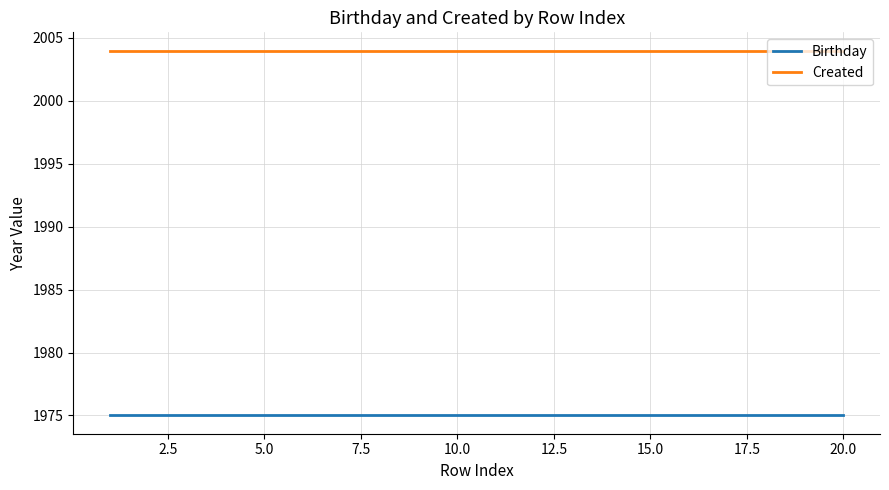

Rank the series by their maximum value, from lowest to highest.

Birthday, Created